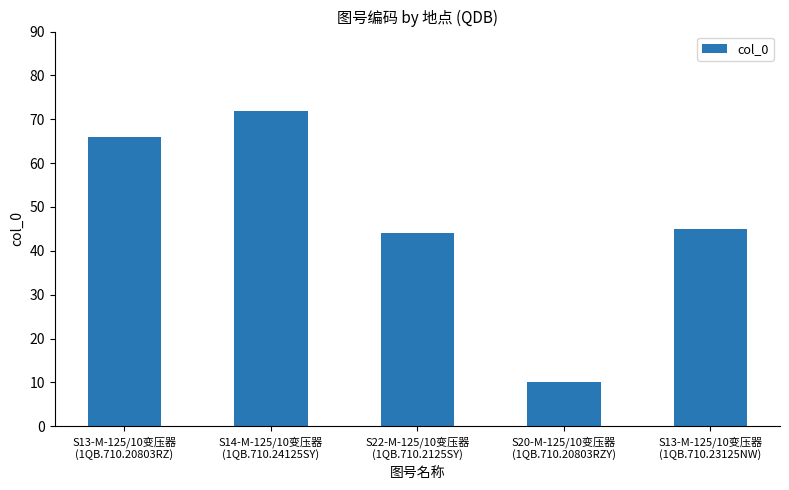

Which label corresponds to the largest value in the chart?

S14-M-125/10变压器
(1QB.710.24125SY)